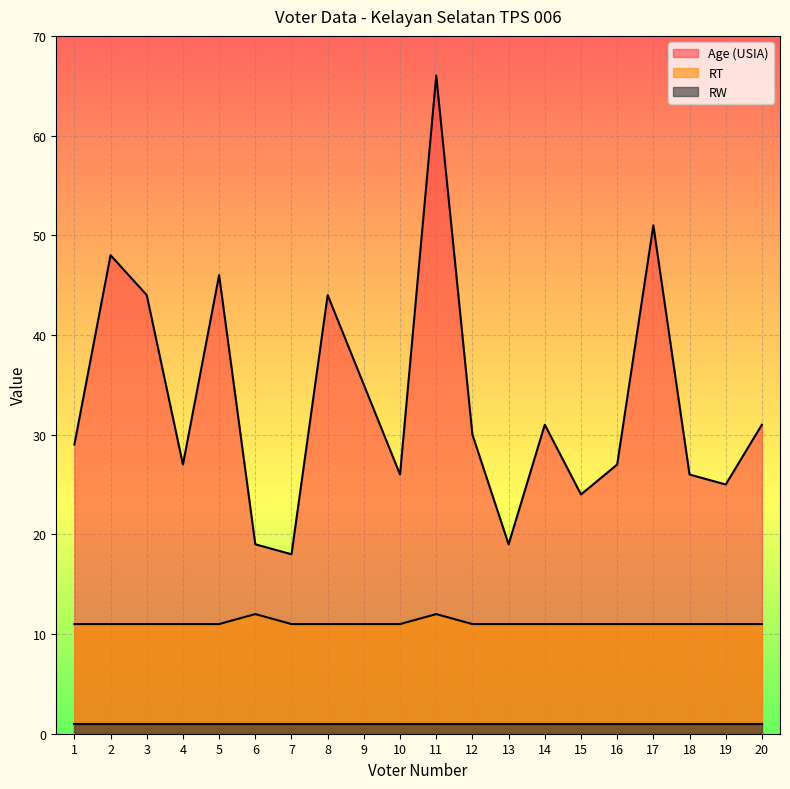

Is the value of Age (USIA) at 4 greater than the value of RT at 16?

Yes